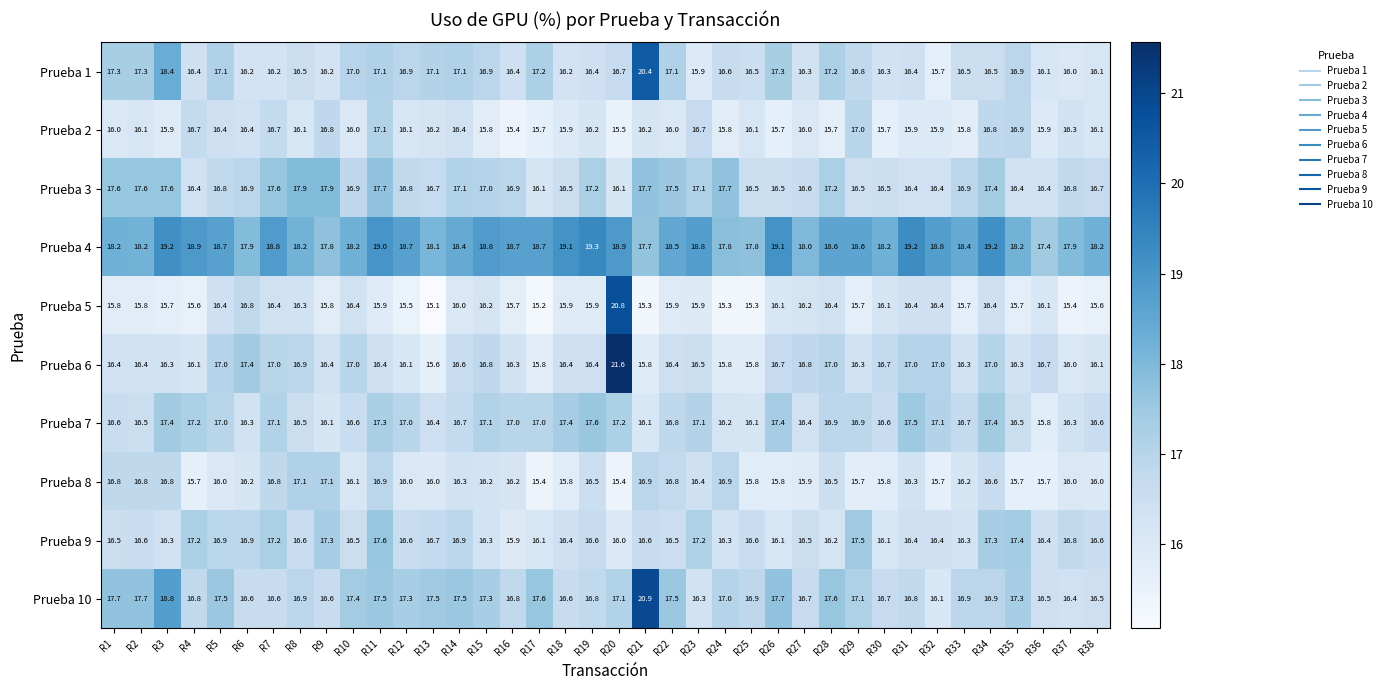

At which category does the chart reach its peak across all series?

R20